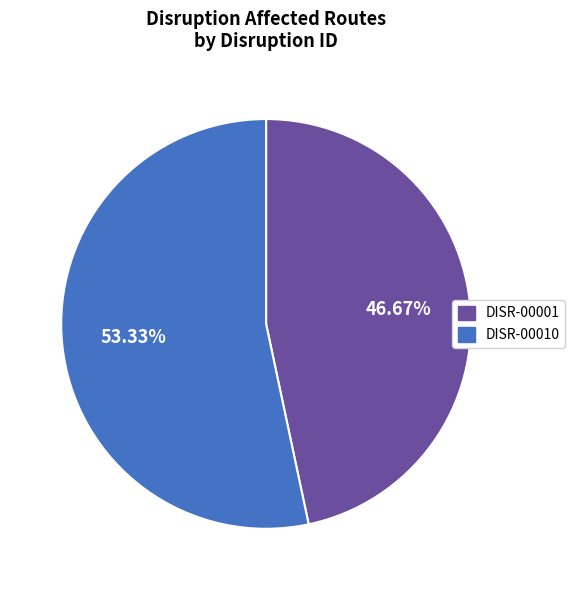

True or false: DISR-00001 accounts for 33% of the total.

False